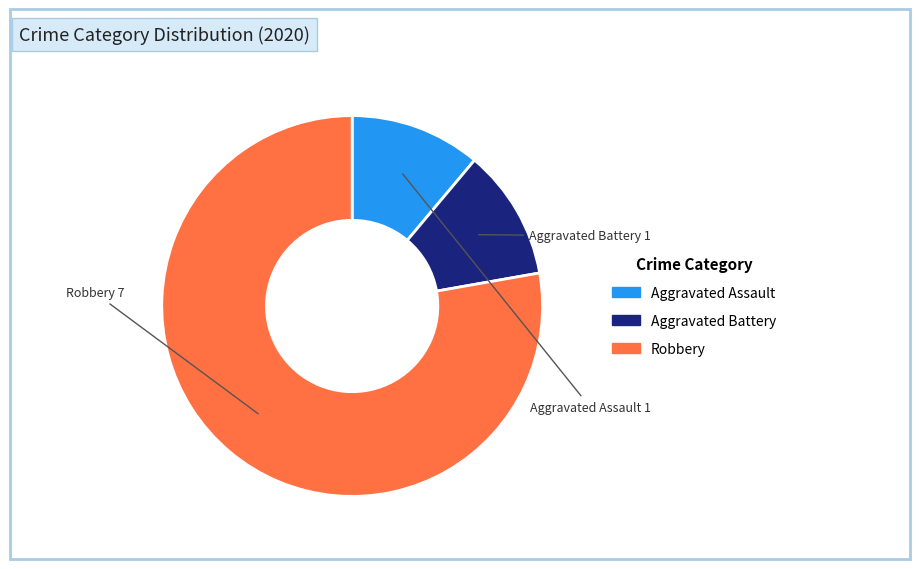

How many segments does this pie chart have?

3